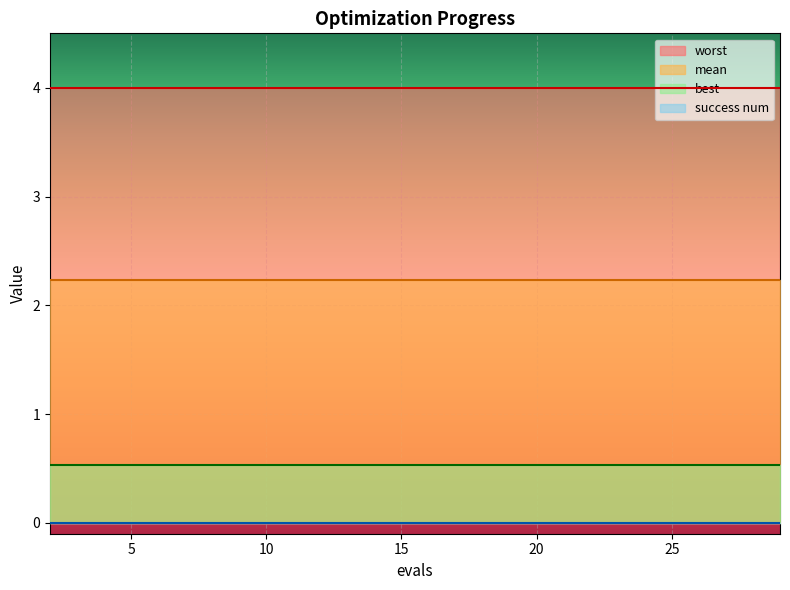

Is it true that mean equals 1.2 at 27?

False